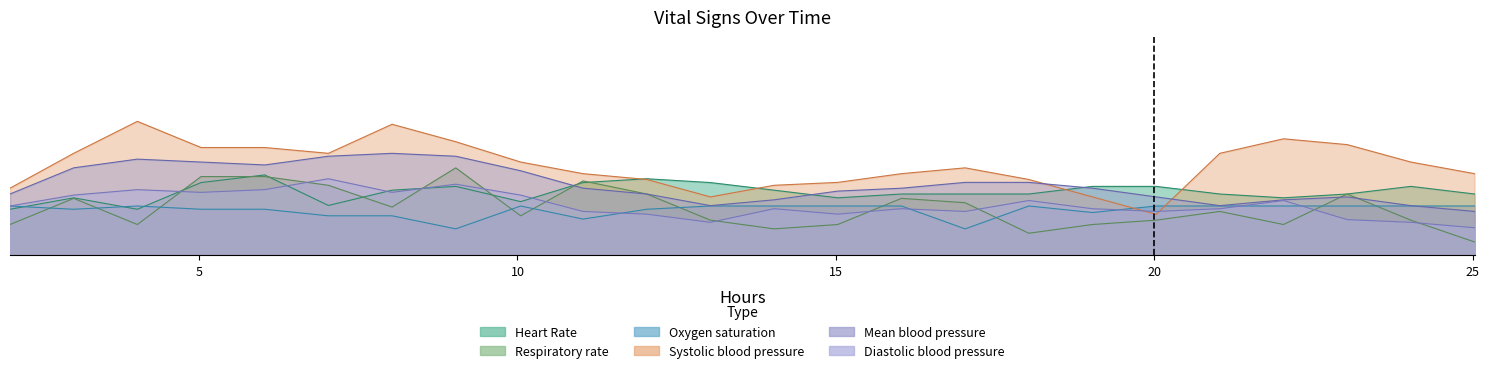

How many lines are shown in the chart?

6